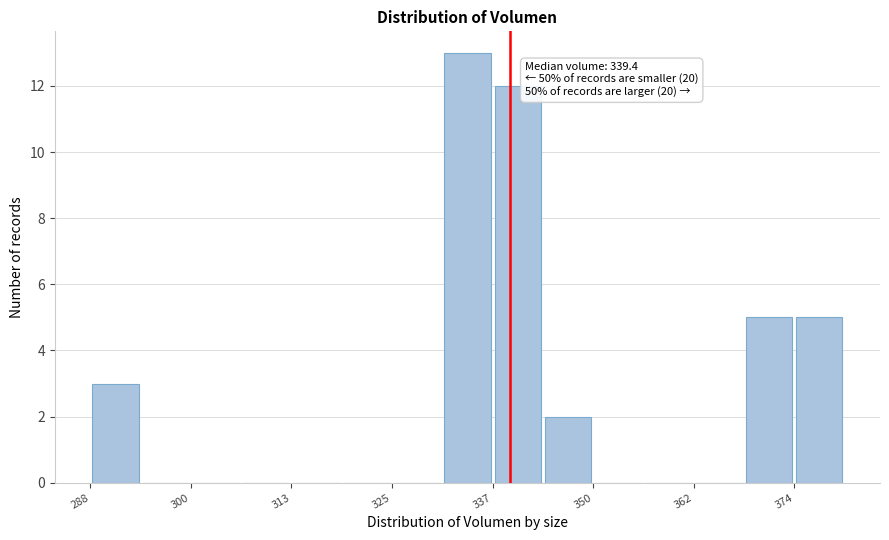

Read against the x-axis, roughly where is the centre of the tallest bar?

334